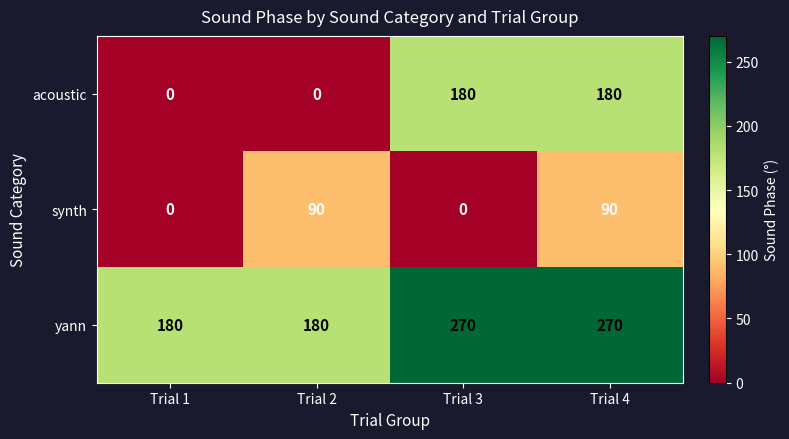

What is the greatest value displayed?

270